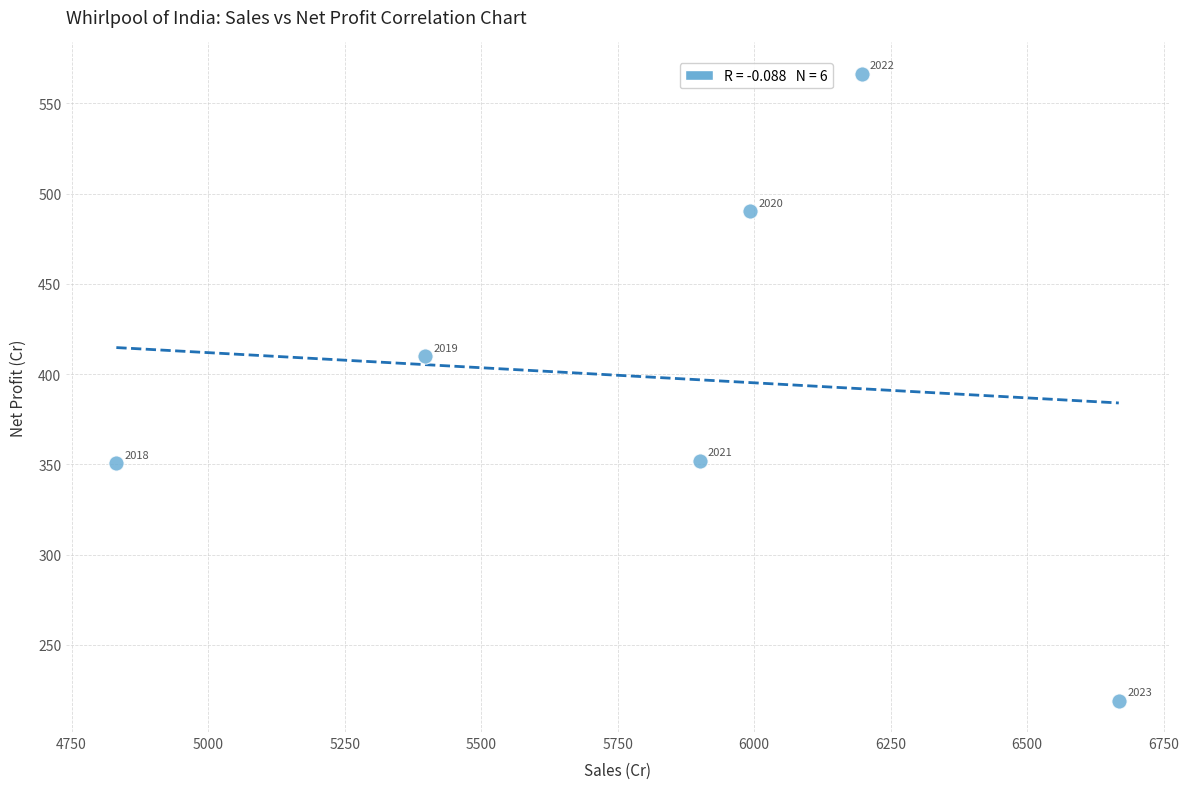

What is the average Y value?

398.0